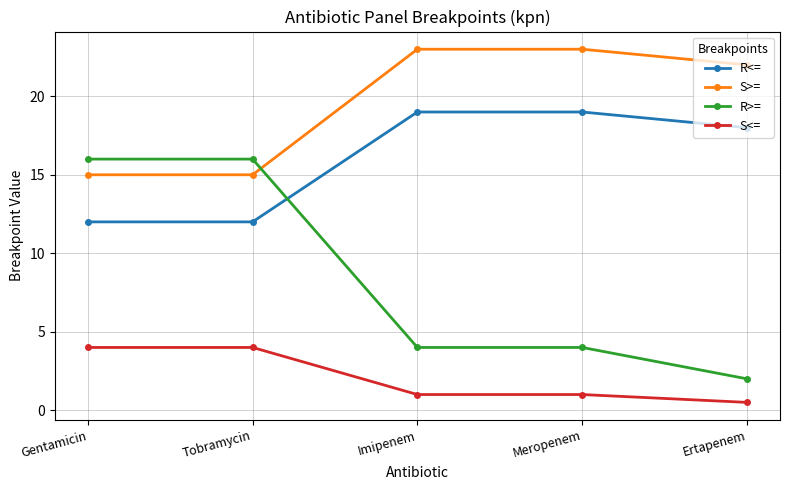

Reading left to right, extract all data points from this chart.

R<=: Gentamicin=12.0	Tobramycin=12.0	Imipenem=19.0	Meropenem=19.0	Ertapenem=18.0
S>=: Gentamicin=15.0	Tobramycin=15.0	Imipenem=23.0	Meropenem=23.0	Ertapenem=22.0
R>=: Gentamicin=16.0	Tobramycin=16.0	Imipenem=4.0	Meropenem=4.0	Ertapenem=2.0
S<=: Gentamicin=4.0	Tobramycin=4.0	Imipenem=1.0	Meropenem=1.0	Ertapenem=0.5